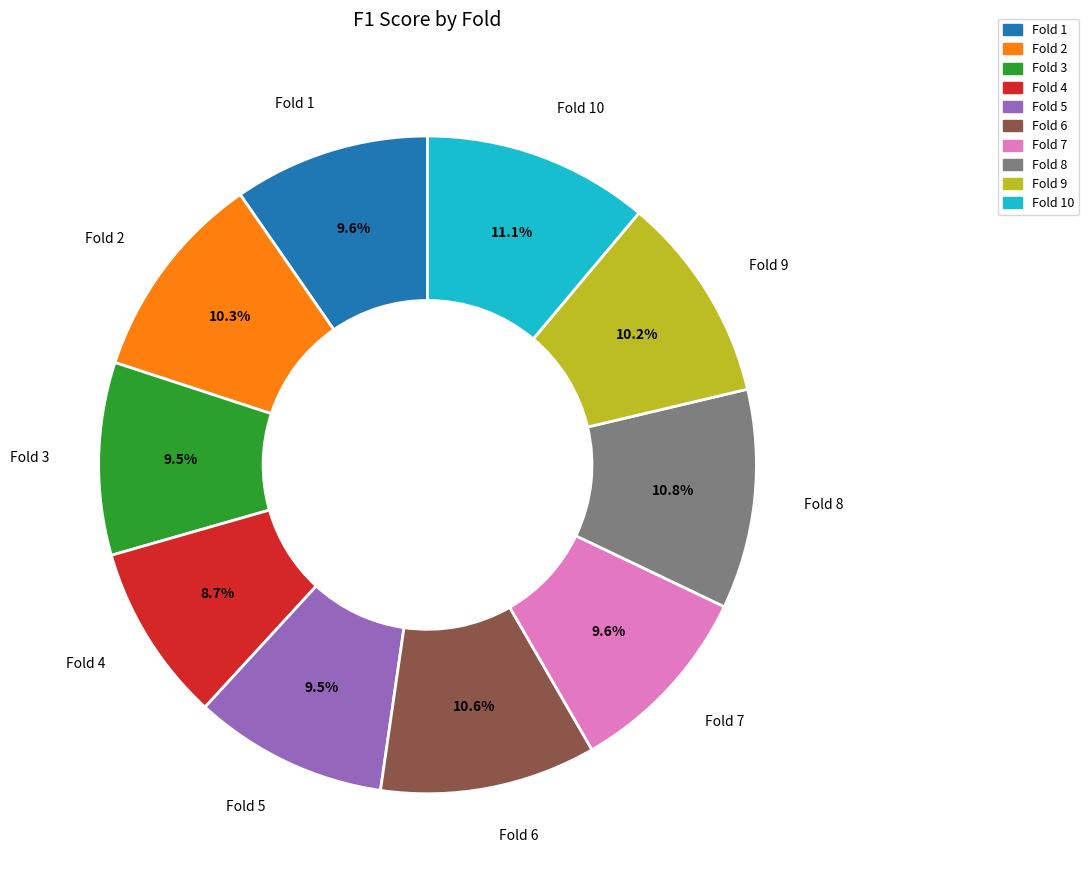

Is there a majority slice in this chart?

No